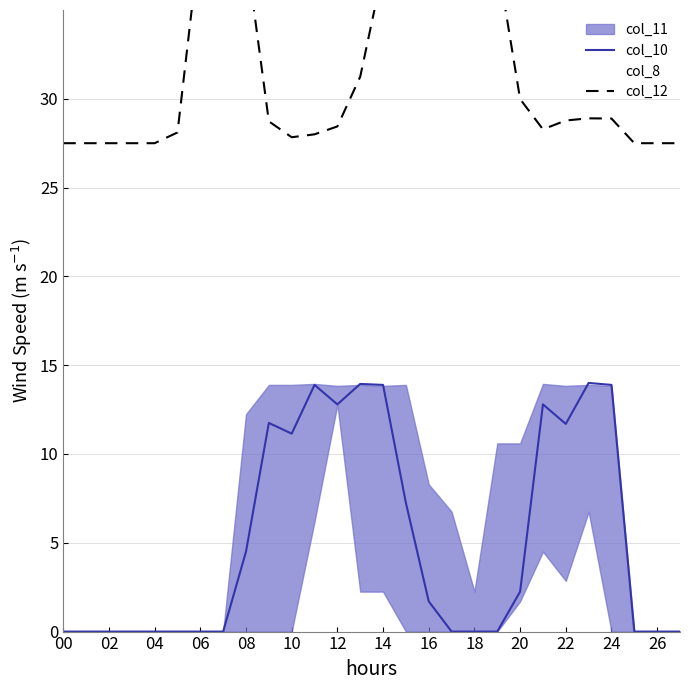

Which series changed the most between 19 and 26?

col_12